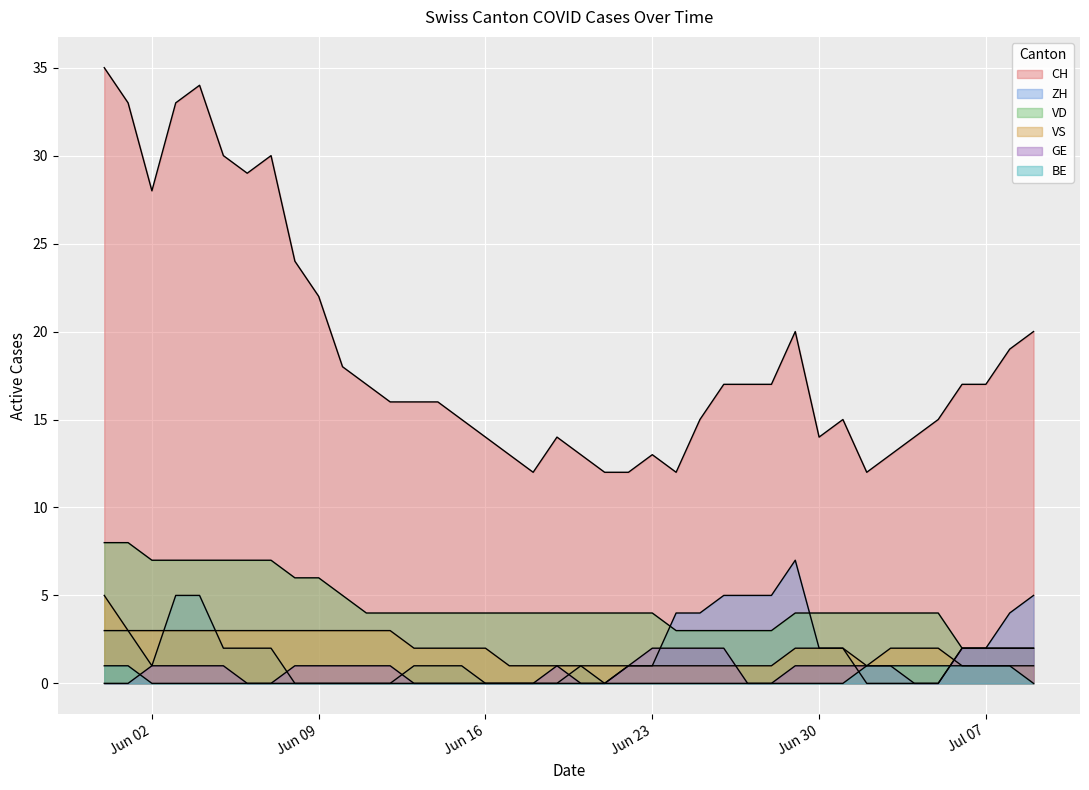

How many lines are shown in the chart?

6